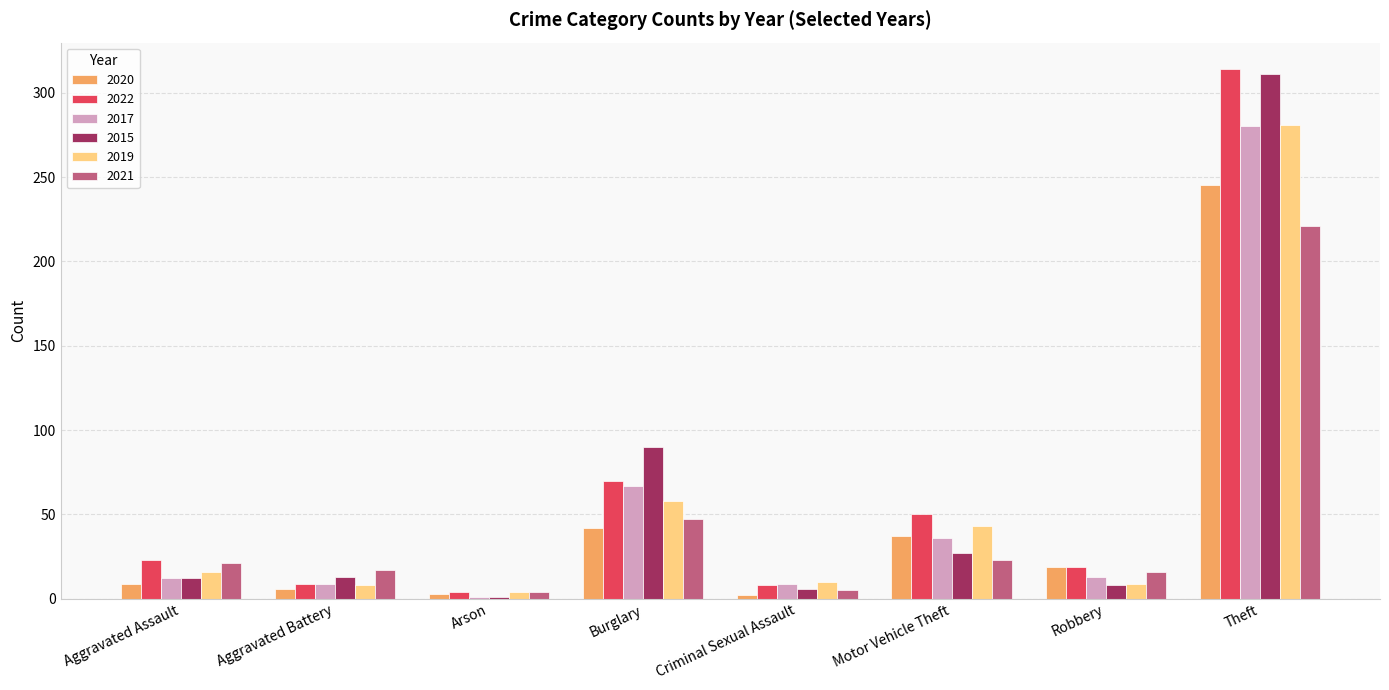

How many series are shown in this chart?

6